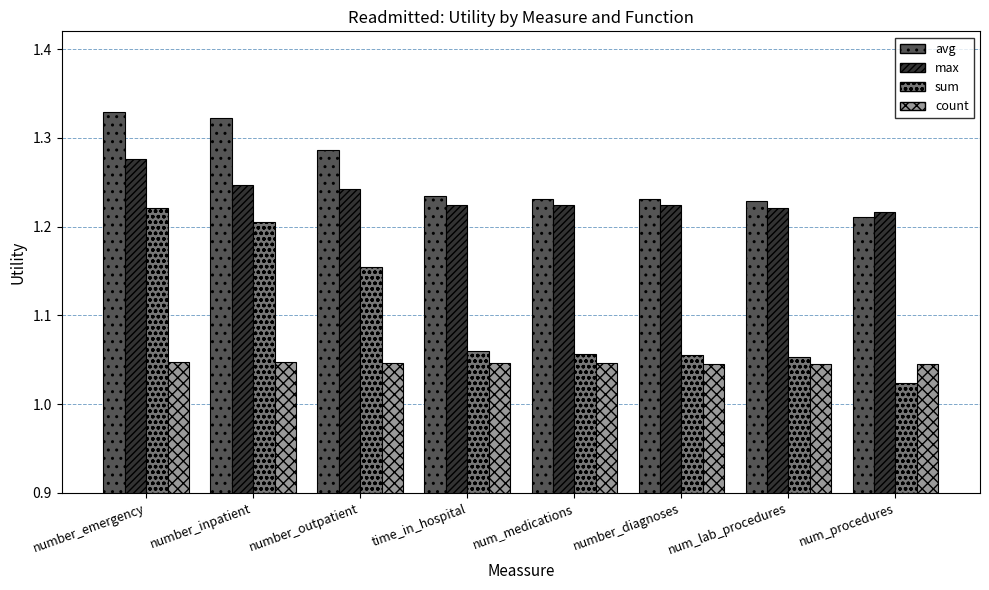

What is the sum of all sum values?

8.8